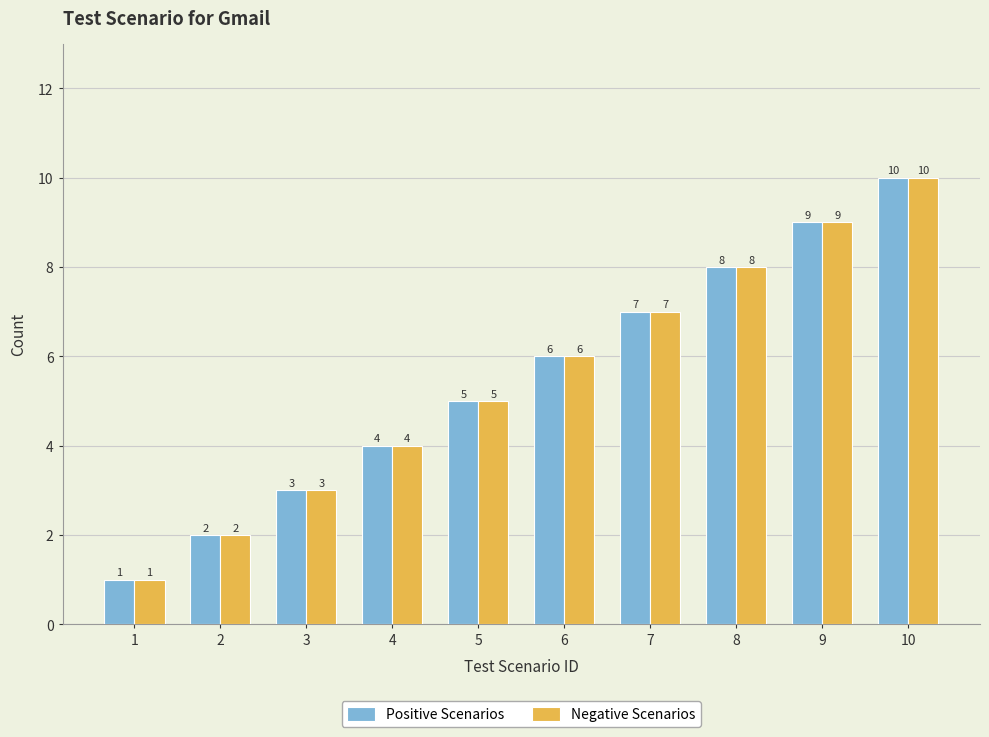

Which category has the lowest value in the Positive Scenarios series?

1